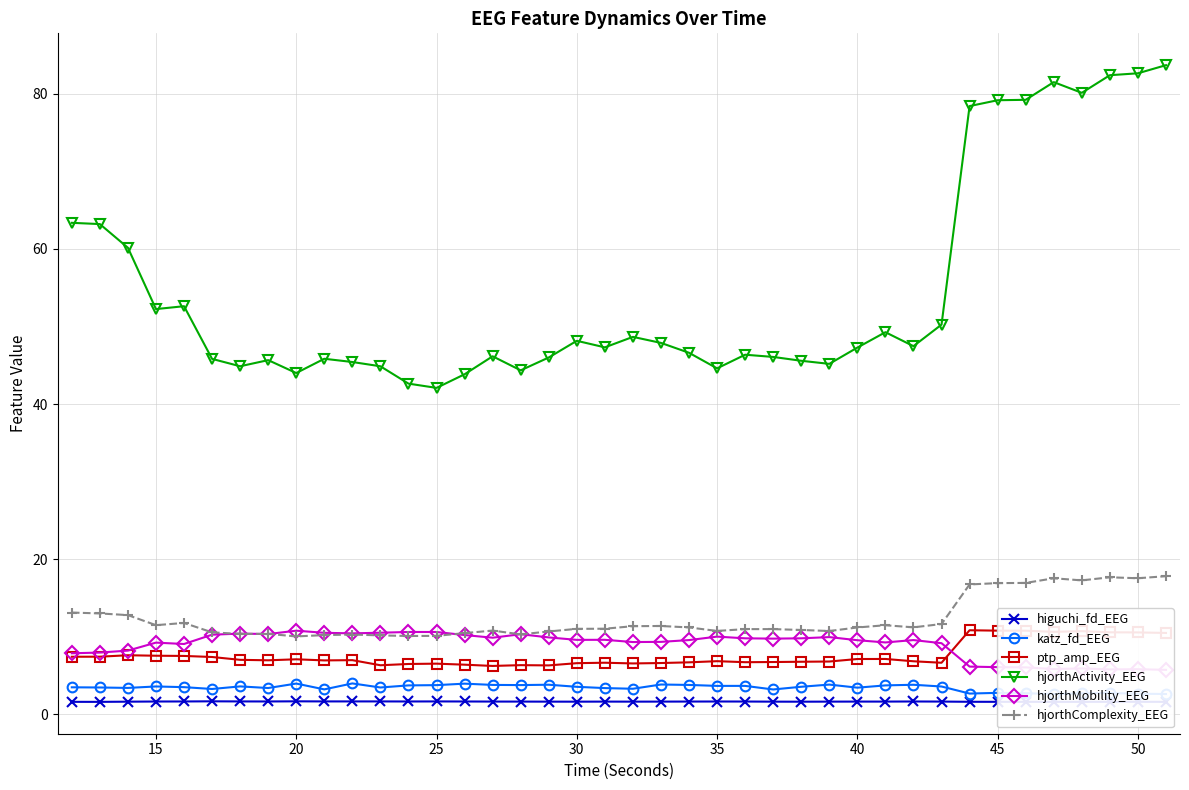

How many lines are shown in the chart?

6